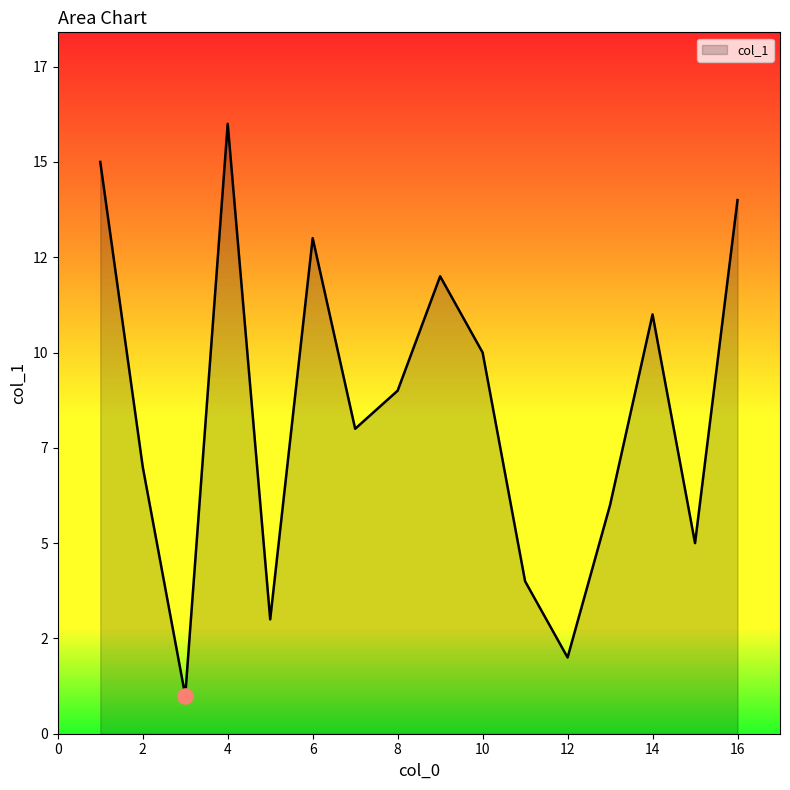

Does the chart have visible grid lines?

No